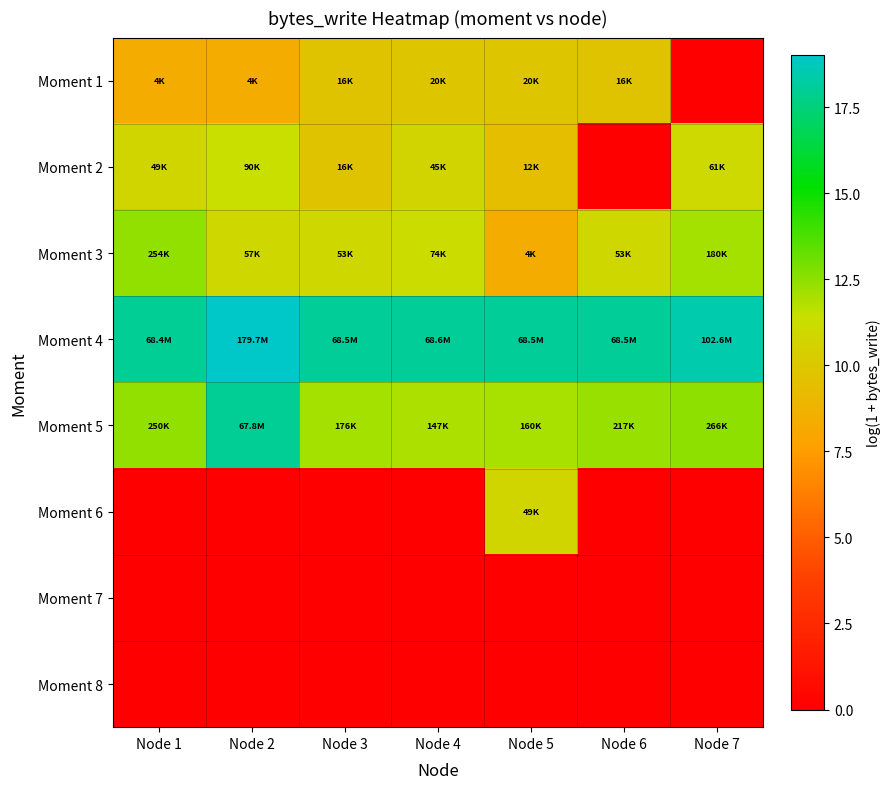

What is the total value across all series at Node 2?

67.7